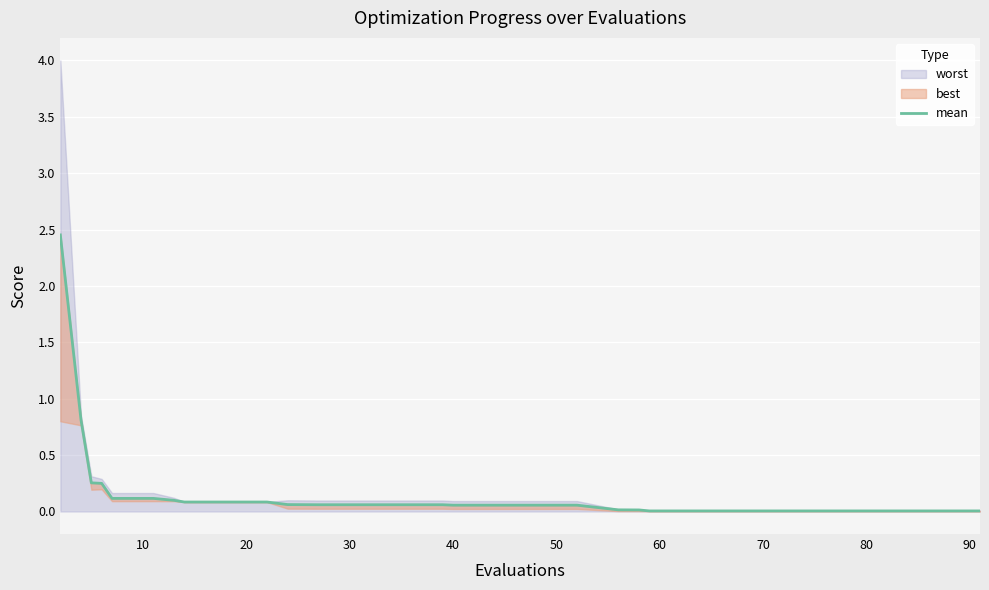

What is the value of the 3rd point from the left?

0.3